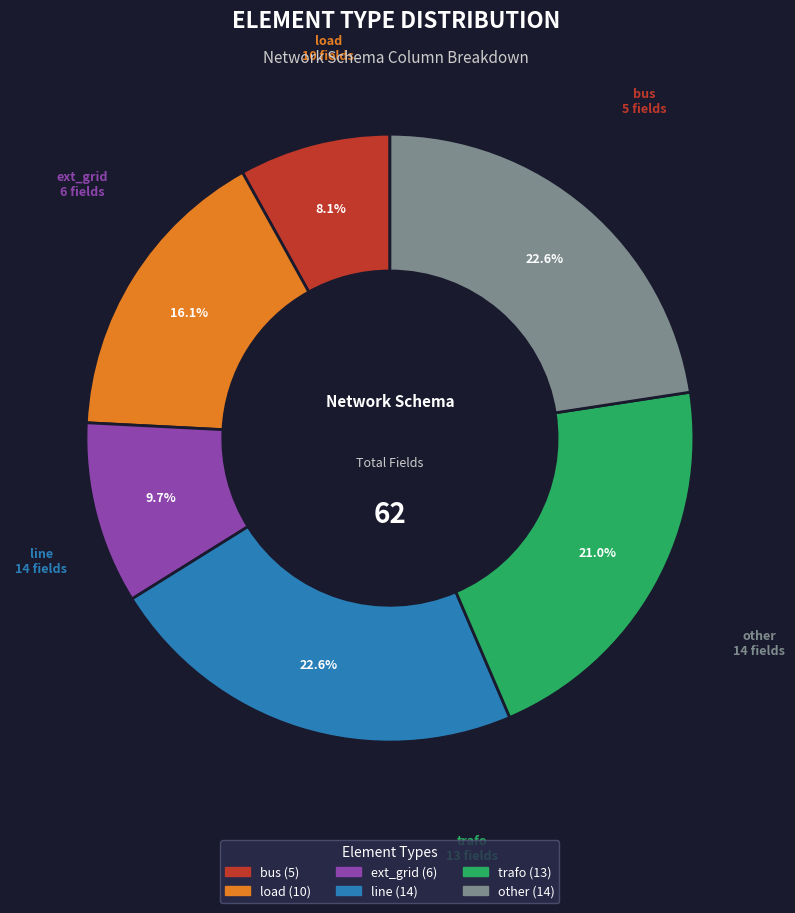

What is the smallest slice in the pie chart?

bus